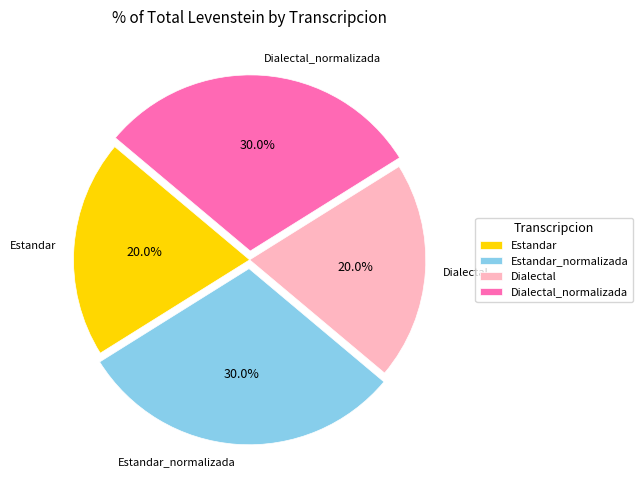

What portion of the pie excludes Dialectal_normalizada?

70.0%